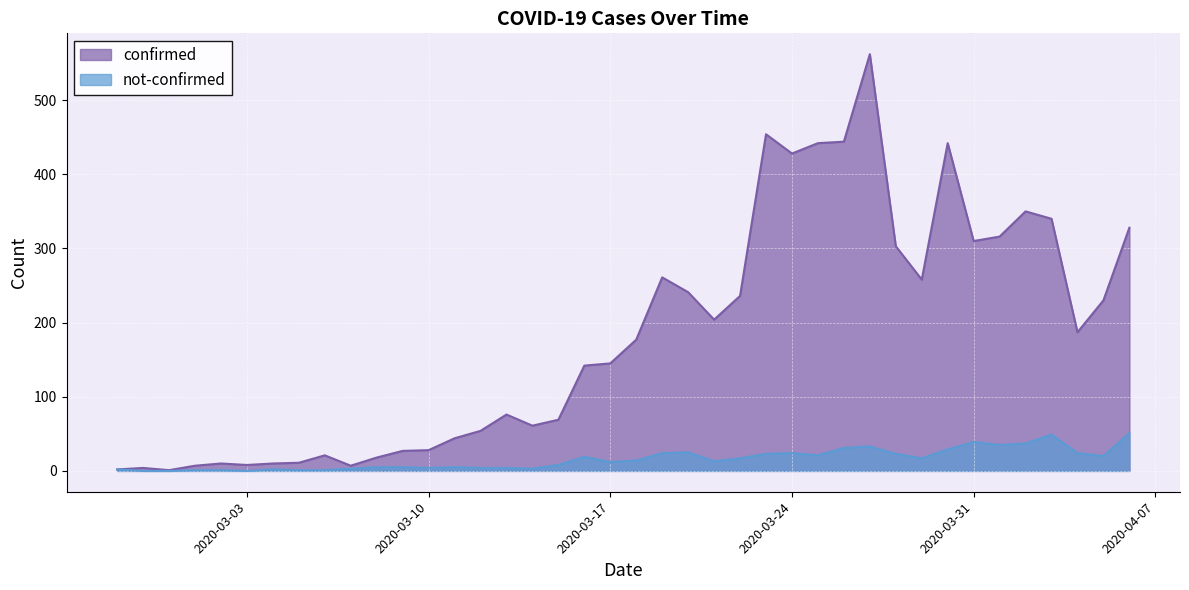

At which label is not-confirmed closest to 25?

2020-03-20